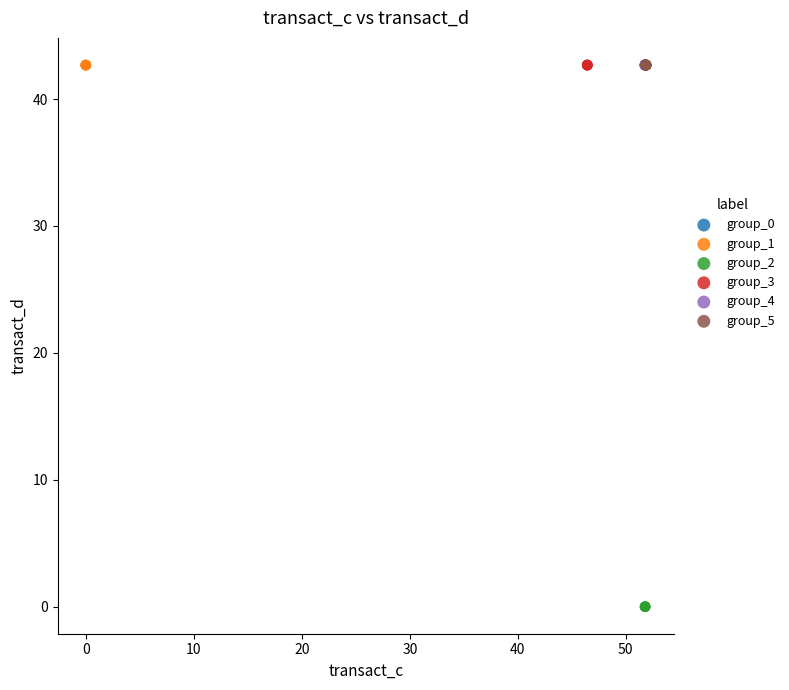

Which series contains the lowest Y value?

group_2